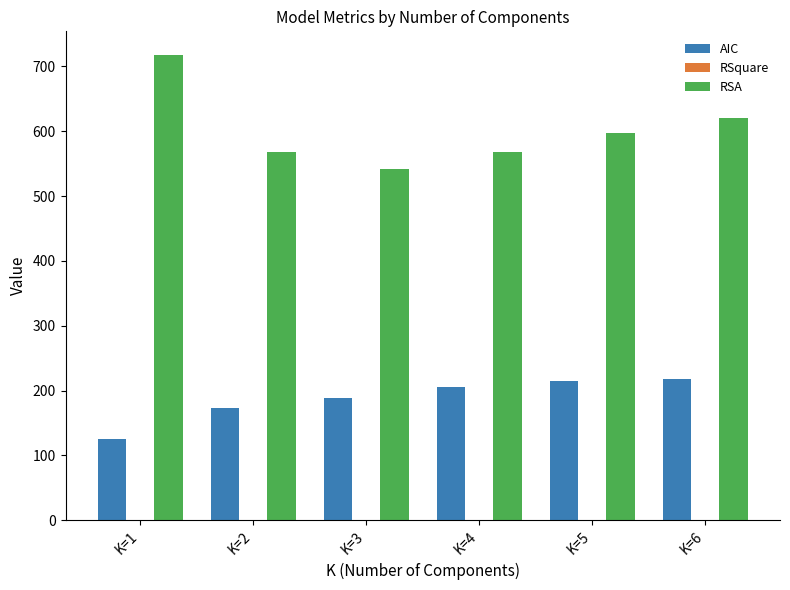

Are the bars grouped side by side (vs. stacked)?

Yes